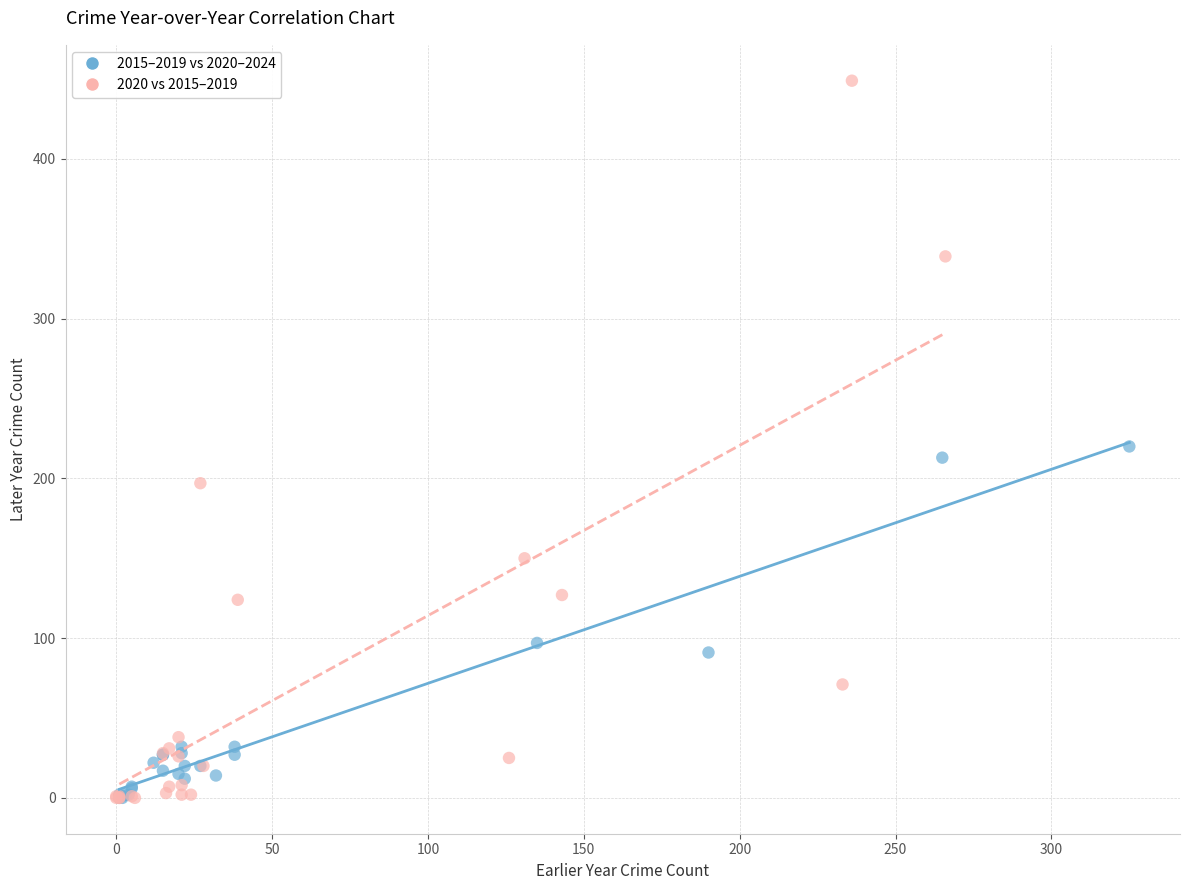

Which series has the largest Y range (max minus min)?

2020 vs 2015–2019